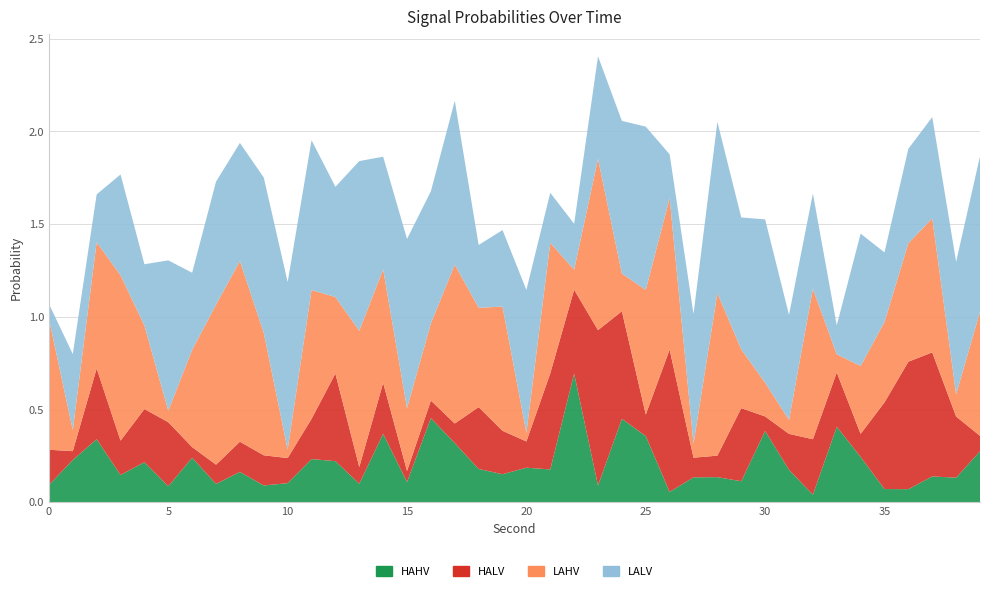

Reading left to right, what are all the values shown in this chart?

HAHV: 0.1	0.2	0.3	0.1	0.2	0.1	0.2	0.1	0.2	0.1	0.1	0.2	0.2	0.1	0.4	0.1	0.5	0.3	0.2	0.2	0.2	0.2	0.7	0.1	0.5	0.4	0.1	0.1	0.1	0.1	0.4	0.2	0.0	0.4	0.2	0.1	0.1	0.1	0.1	0.3
HALV: 0.2	0.0	0.4	0.2	0.3	0.3	0.1	0.1	0.2	0.2	0.1	0.2	0.5	0.1	0.3	0.1	0.1	0.1	0.3	0.2	0.1	0.5	0.5	0.8	0.6	0.1	0.8	0.1	0.1	0.4	0.1	0.2	0.3	0.3	0.1	0.5	0.7	0.7	0.3	0.1
LAHV: 0.7	0.1	0.7	0.9	0.5	0.1	0.5	0.9	1.0	0.7	0.0	0.7	0.4	0.7	0.6	0.3	0.4	0.9	0.5	0.7	0.0	0.7	0.1	0.9	0.2	0.7	0.8	0.1	0.9	0.3	0.2	0.1	0.8	0.1	0.4	0.4	0.6	0.7	0.1	0.7
LALV: 0.1	0.4	0.3	0.5	0.3	0.8	0.4	0.7	0.6	0.8	0.9	0.8	0.6	0.9	0.6	0.9	0.7	0.9	0.3	0.4	0.8	0.3	0.2	0.6	0.8	0.9	0.2	0.7	0.9	0.7	0.9	0.6	0.5	0.2	0.7	0.4	0.5	0.5	0.7	0.8